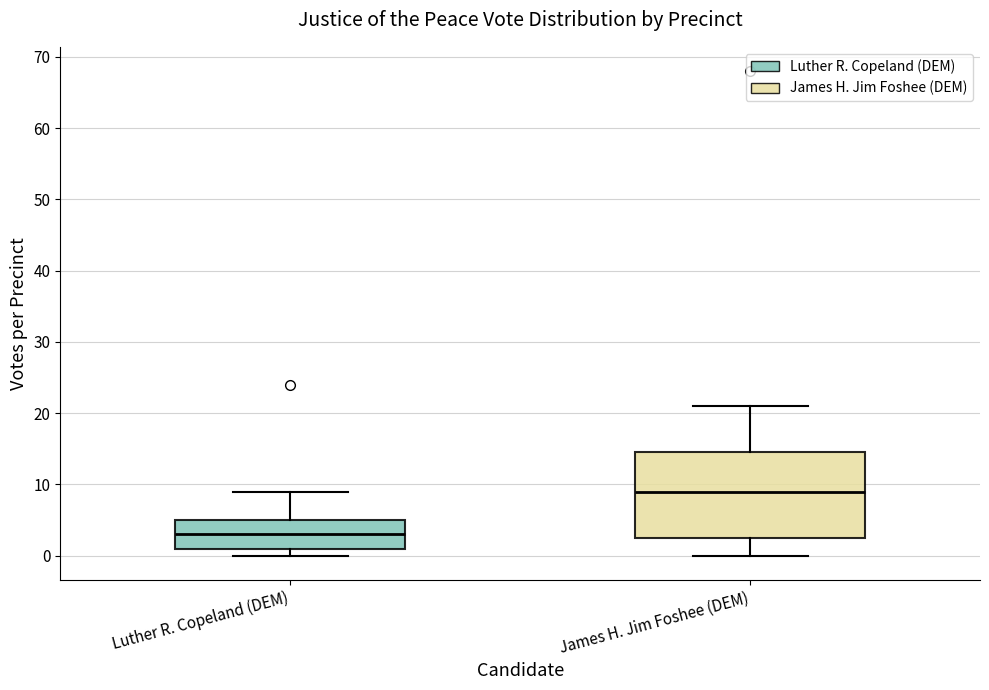

Where is the lower edge of the box for Luther R. Copeland (DEM) on the y-axis? The values are not printed on the chart, so give them approximately, as read against the axis.

1